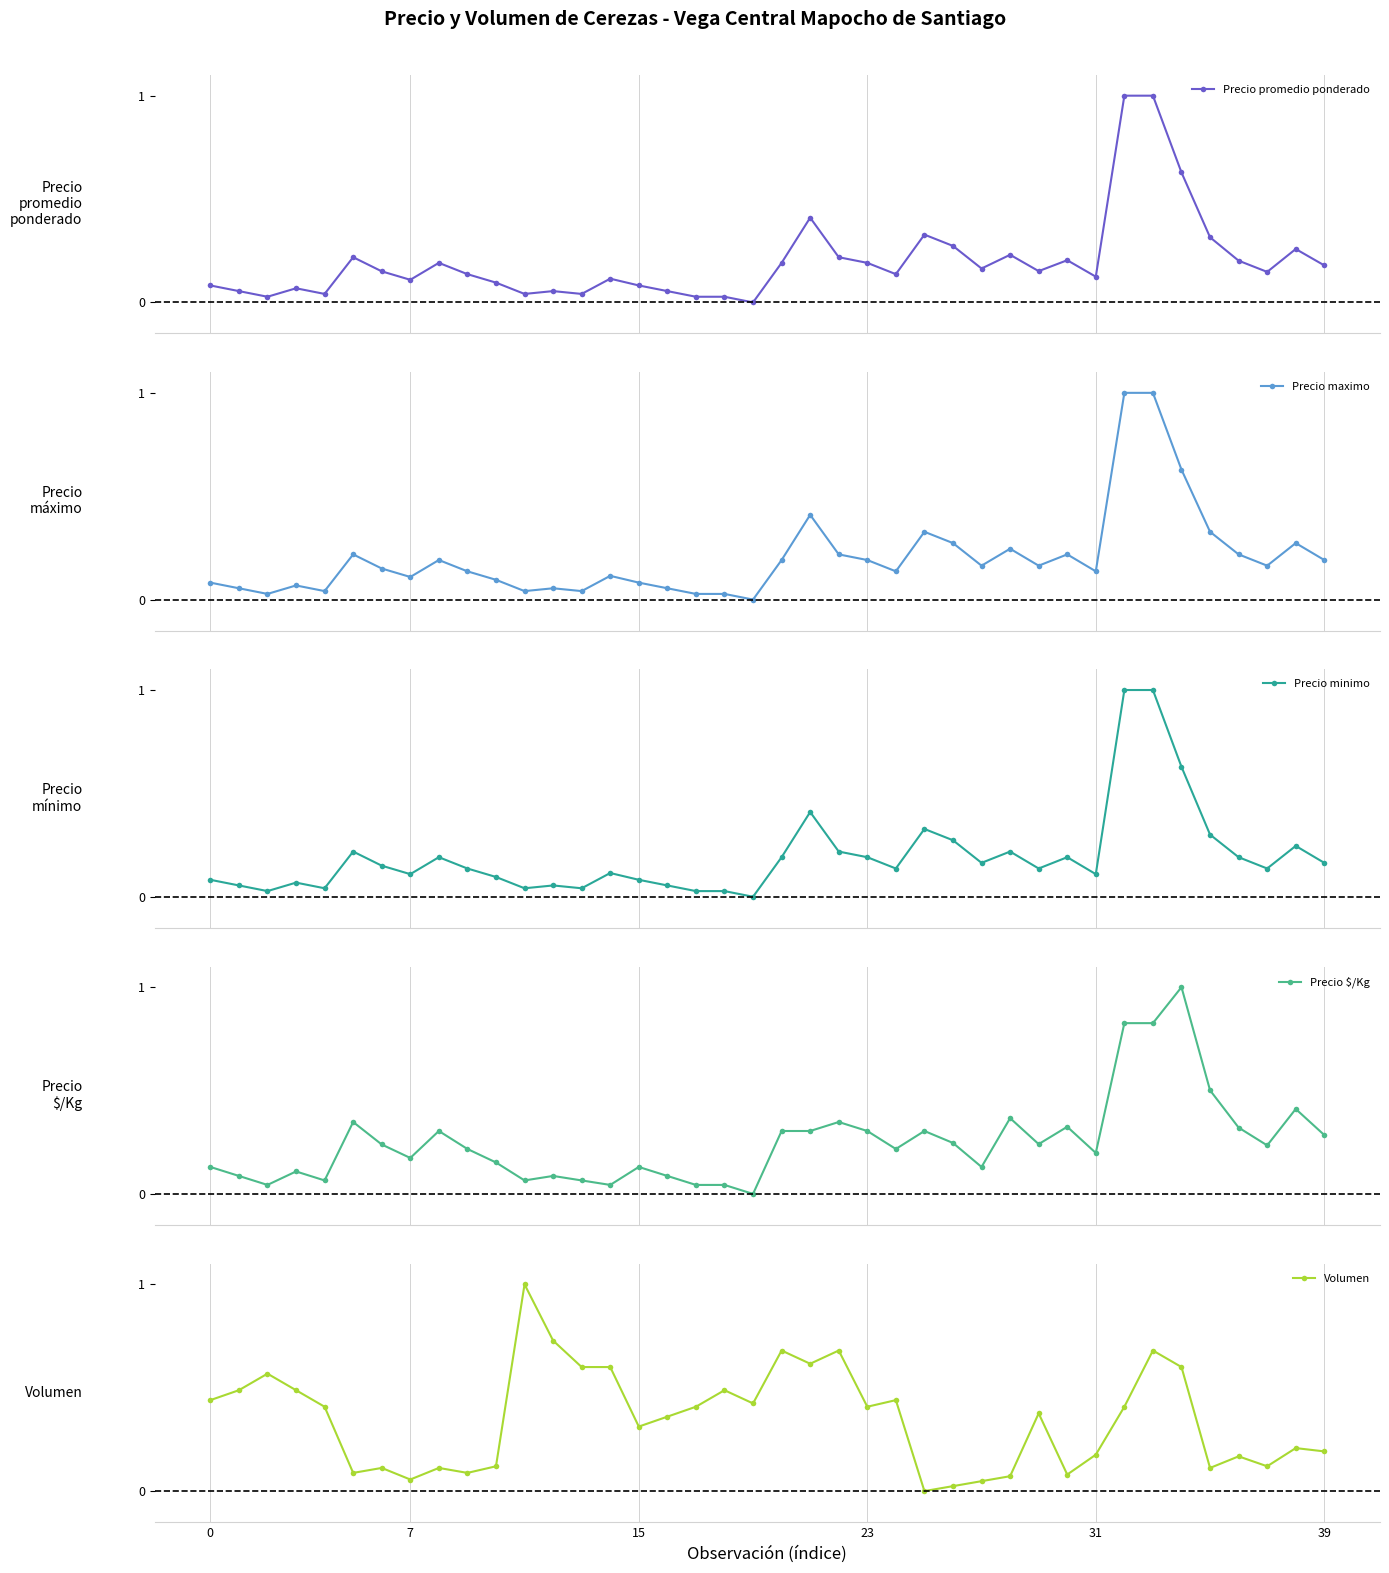

At how many categories does at least one series exceed 0?

40